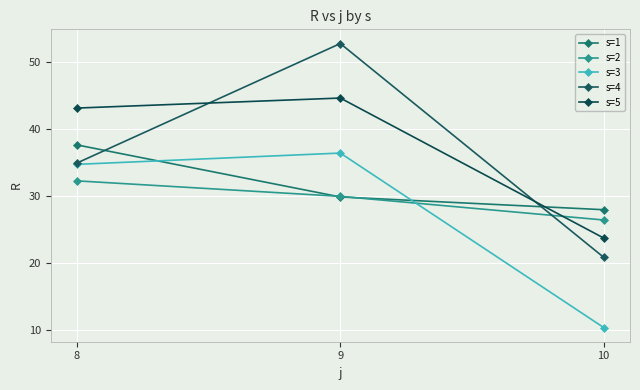

What is the total value across all series at 9?

193.8